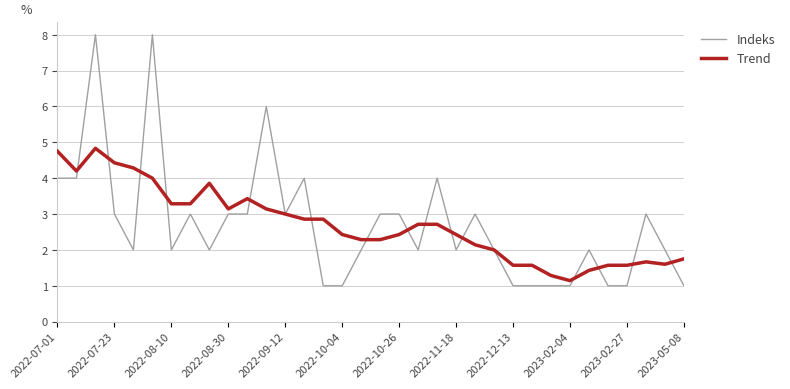

Rank the series by their maximum value, from highest to lowest.

Indeks, Trend